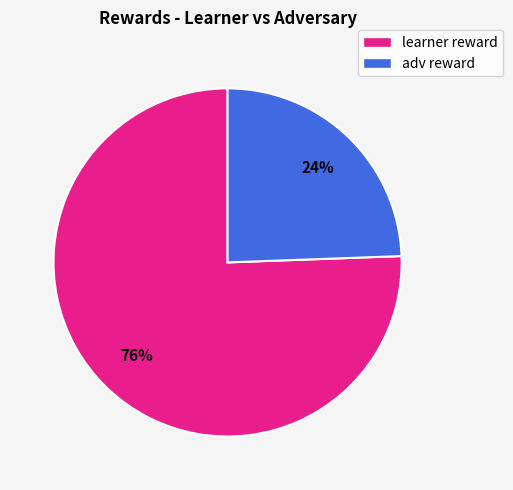

Is there a majority slice in this chart?

Yes